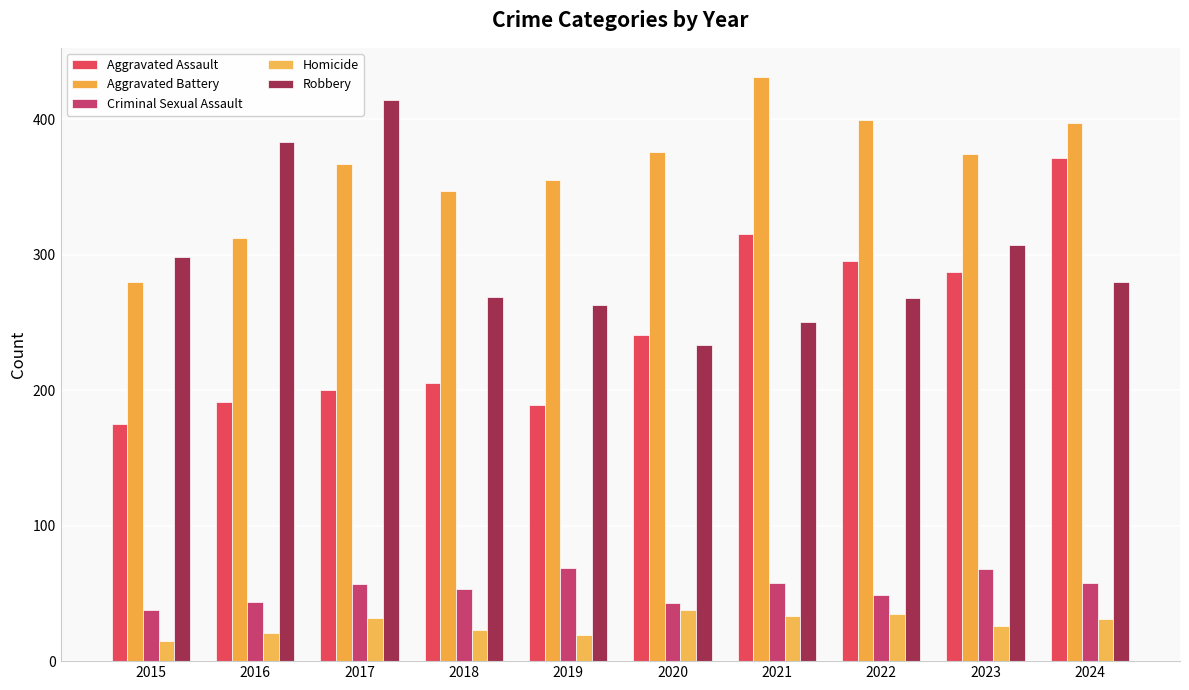

What is the average value of the Homicide series?

27